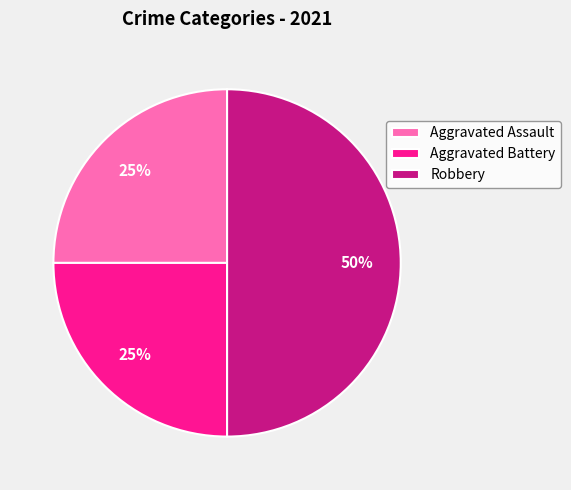

True or false: Aggravated Battery accounts for 25% of the total.

True